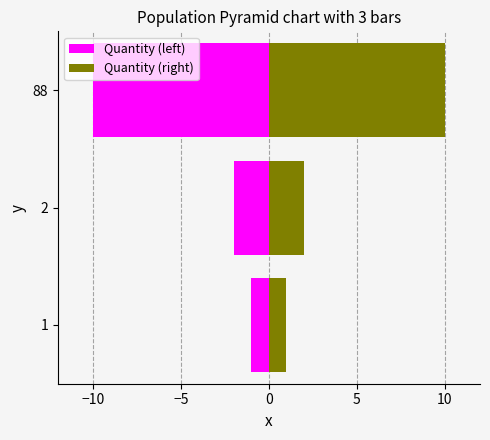

How many data points does each series have?

3